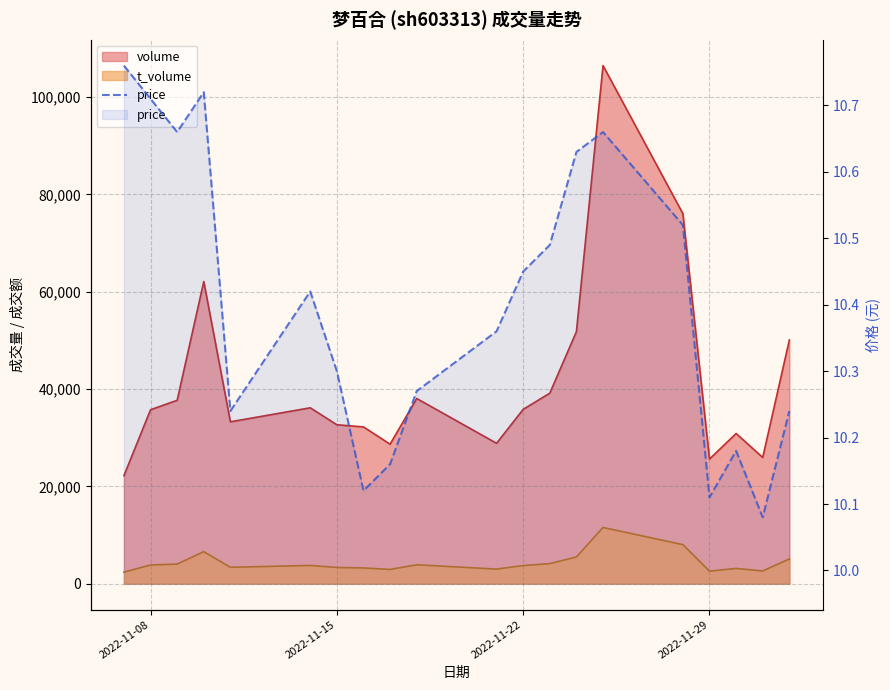

How many points are higher than both their immediate neighbors (excluding endpoints)?

4